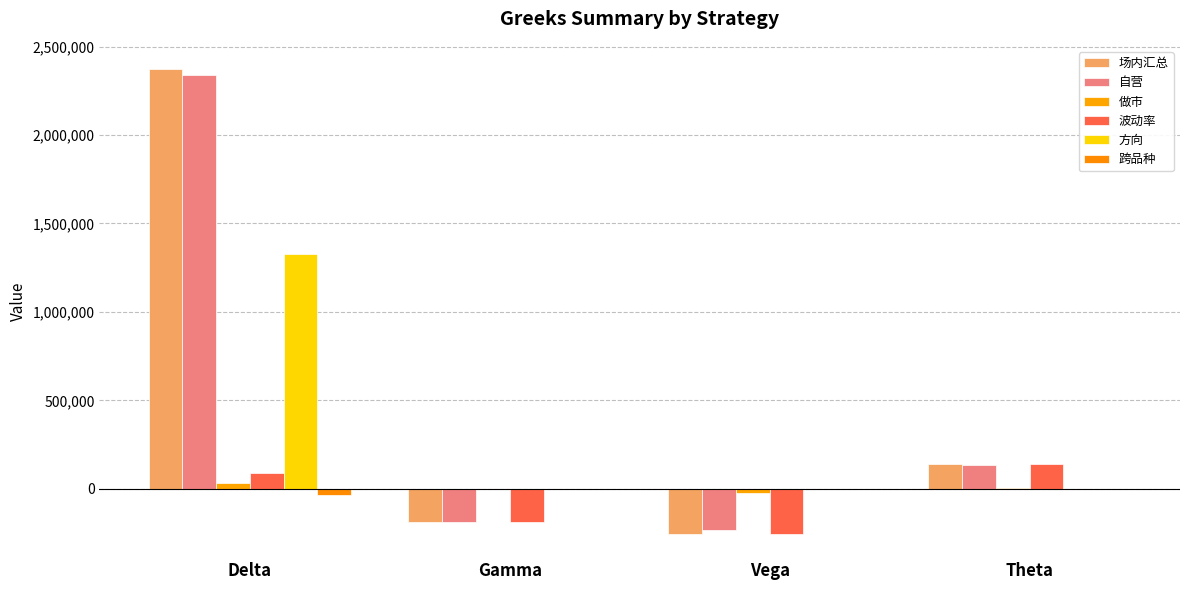

True or false: 波动率 has a value of -190686.2 at Gamma.

True